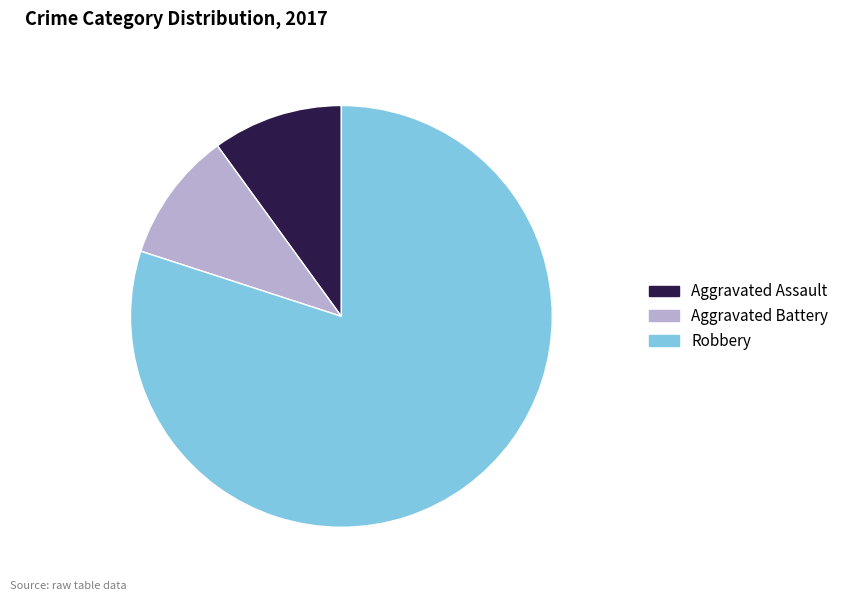

Approximately how many times larger is the value at Robbery compared to Aggravated Assault?

8.0